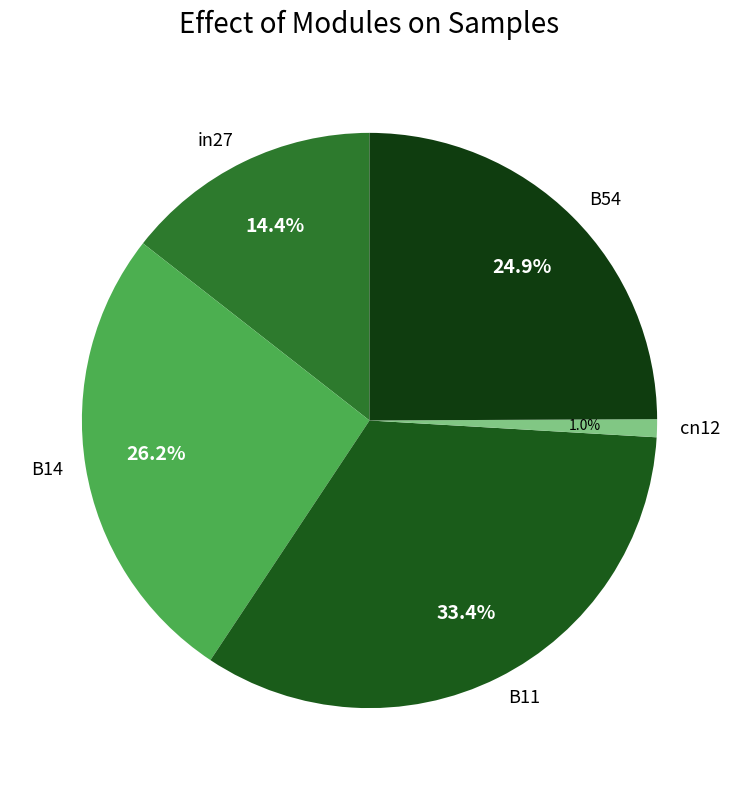

The cn12 slice represents 11% of the pie. True or false?

False